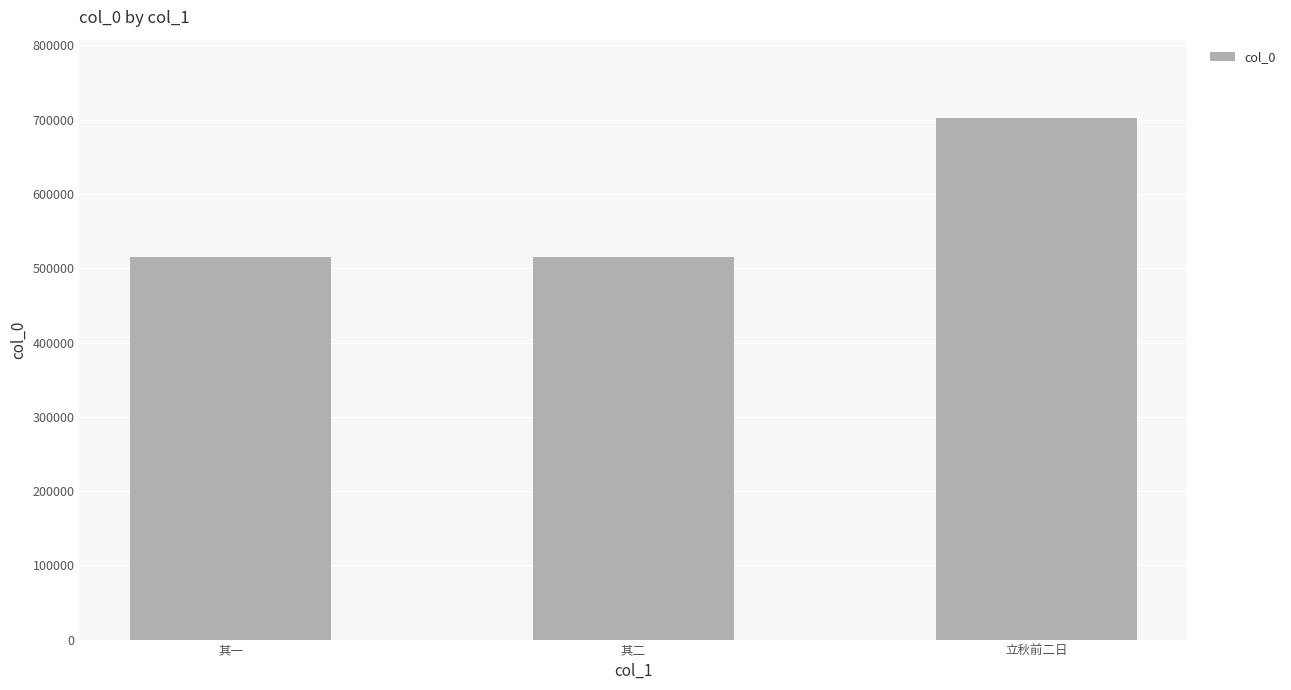

What is the value of the 2nd bar from the left?

514683